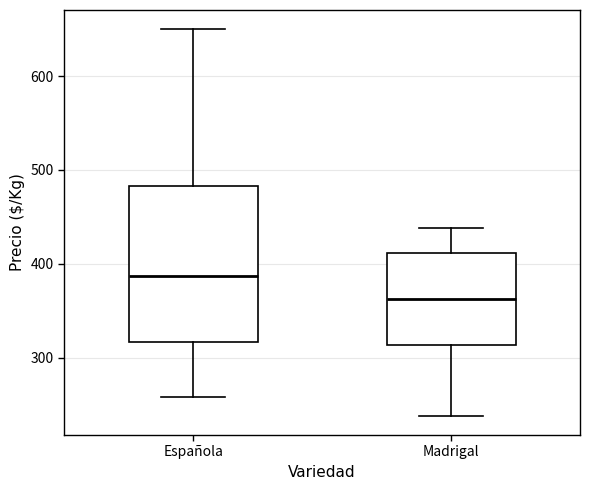

Which box's median line is the highest?

Española